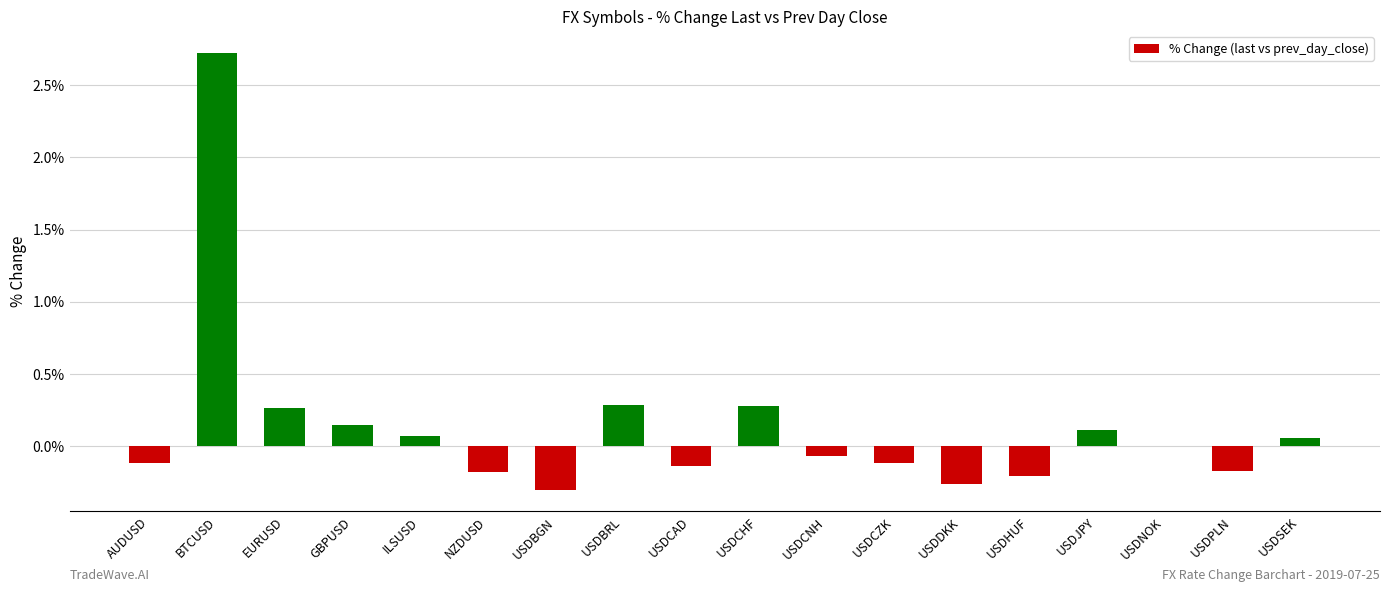

How many data points does each series have?

18